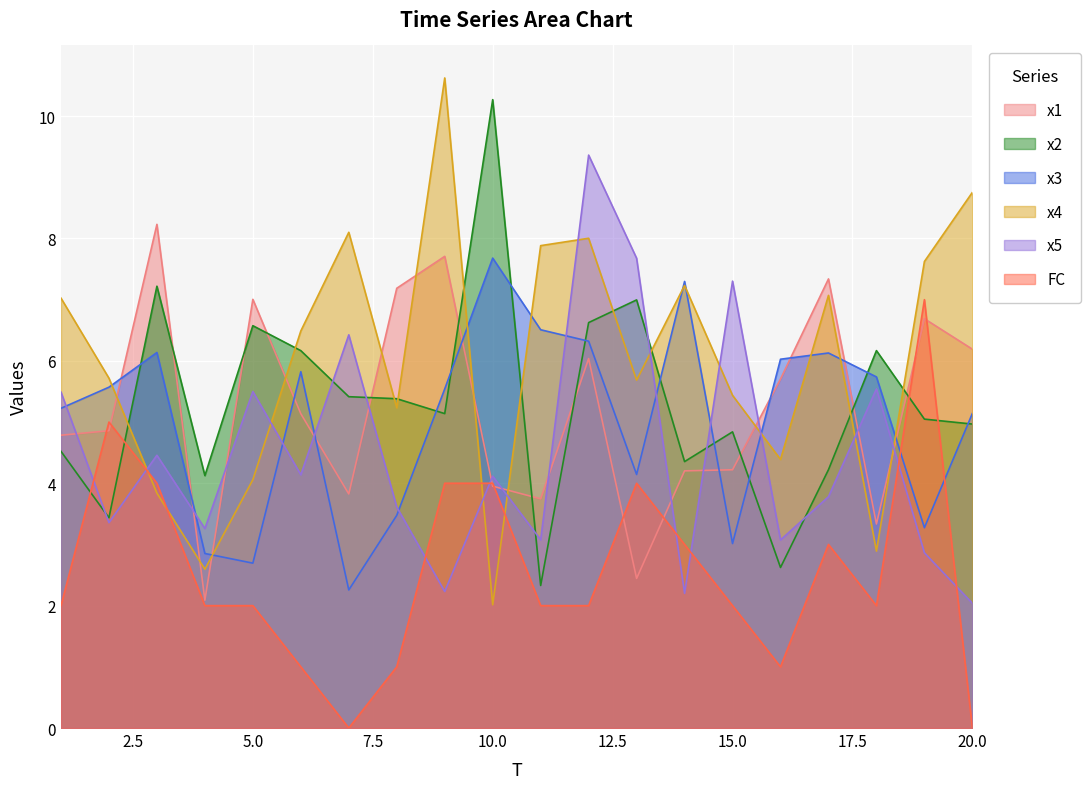

At which label is FC closest to 3?

14